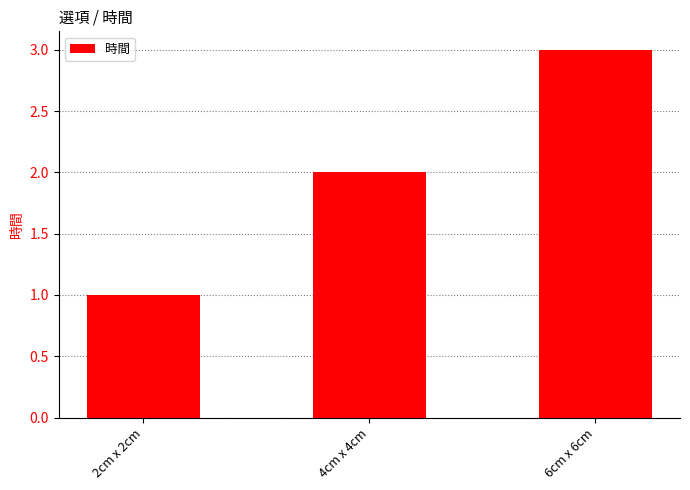

The value at 4cm x 4cm is 3. True or false?

False